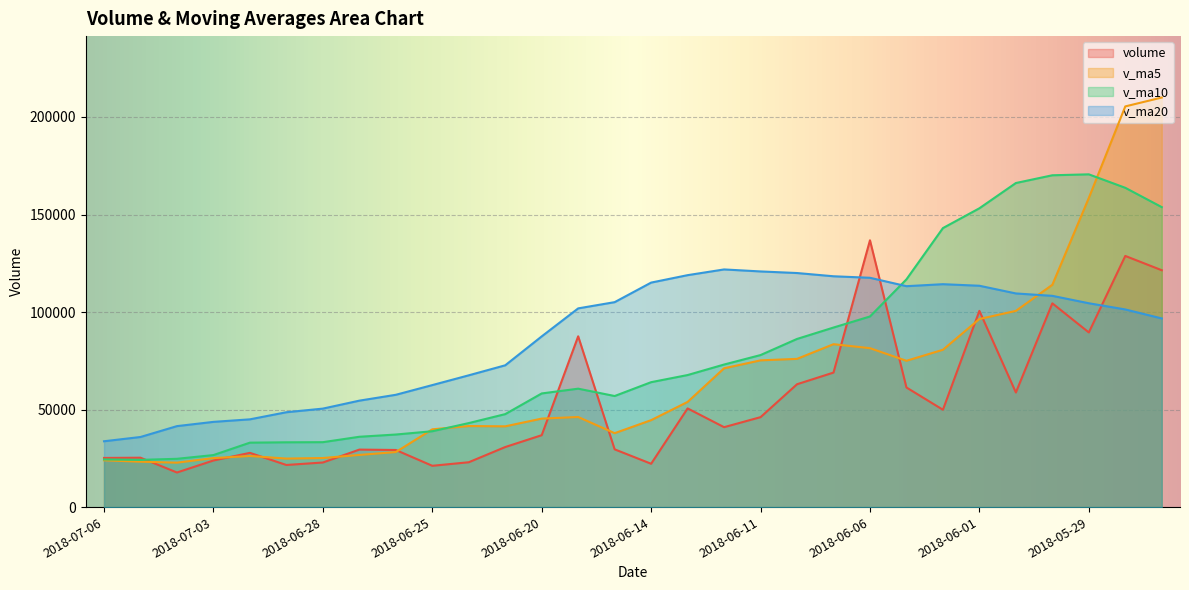

Reading right to left, what are all the values shown in this chart?

volume: 2018-05-25=121433.4	2018-05-28=128760.5	2018-05-29=89541.5	2018-05-30=104469.6	2018-05-31=58752.0	2018-06-01=100600.2	2018-06-04=49906.1	2018-06-05=61321.0	2018-06-06=136785.6	2018-06-07=68960.9	2018-06-08=62982.9	2018-06-11=46110.4	2018-06-12=40972.1	2018-06-13=50587.7	2018-06-14=22214.6	2018-06-15=29604.0	2018-06-19=87557.4	2018-06-20=36863.0	2018-06-21=30785.3	2018-06-22=22986.8	2018-06-25=21171.1	2018-06-26=29277.7	2018-06-27=29473.0	2018-06-28=22862.0	2018-06-29=21587.0	2018-07-02=27802.0	2018-07-03=23893.8	2018-07-04=17732.0	2018-07-05=25320.0	2018-07-06=25200.1
v_ma5: 2018-05-25=209969.2	2018-05-28=205425.1	2018-05-29=158511.9	2018-05-30=113971.9	2018-05-31=100591.4	2018-06-01=96424.8	2018-06-04=80653.9	2018-06-05=75009.8	2018-06-06=81473.0	2018-06-07=83514.8	2018-06-08=75991.3	2018-06-11=75232.1	2018-06-12=71162.4	2018-06-13=53922.8	2018-06-14=44573.5	2018-06-15=37897.8	2018-06-19=46187.2	2018-06-20=45365.3	2018-06-21=41404.9	2018-06-22=41559.3	2018-06-25=39872.7	2018-06-26=28216.8	2018-06-27=26738.8	2018-06-28=25154.1	2018-06-29=24874.2	2018-07-02=26200.3	2018-07-03=25123.6	2018-07-04=22775.4	2018-07-05=23267.0	2018-07-06=23989.6
v_ma10: 2018-05-25=153790.8	2018-05-28=163692.6	2018-05-29=170598.6	2018-05-30=170117.6	2018-05-31=166147.6	2018-06-01=153197.0	2018-06-04=143039.5	2018-06-05=116760.8	2018-06-06=97722.4	2018-06-07=92053.1	2018-06-08=86208.0	2018-06-11=77943.0	2018-06-12=73086.1	2018-06-13=67697.9	2018-06-14=64044.1	2018-06-15=56944.5	2018-06-19=60709.7	2018-06-20=58263.9	2018-06-21=47663.8	2018-06-22=43066.4	2018-06-25=38885.2	2018-06-26=37202.0	2018-06-27=36052.1	2018-06-28=33279.5	2018-06-29=33216.7	2018-07-02=33036.5	2018-07-03=26670.2	2018-07-04=24757.1	2018-07-05=24210.5	2018-07-06=24431.9
v_ma20: 2018-05-25=96720.2	2018-05-28=101324.0	2018-05-29=104507.5	2018-05-30=108302.3	2018-05-31=109535.5	2018-06-01=113478.3	2018-06-04=114278.7	2018-06-05=113259.1	2018-06-06=117562.7	2018-06-07=118339.6	2018-06-08=119999.4	2018-06-11=120817.8	2018-06-12=121842.4	2018-06-13=118907.8	2018-06-14=115095.9	2018-06-15=105070.8	2018-06-19=101874.6	2018-06-20=87512.4	2018-06-21=72693.1	2018-06-22=67559.8	2018-06-25=62546.6	2018-06-26=57572.5	2018-06-27=54569.1	2018-06-28=50488.7	2018-06-29=48630.4	2018-07-02=44990.5	2018-07-03=43689.9	2018-07-04=41510.5	2018-07-05=35937.2	2018-07-06=33749.2